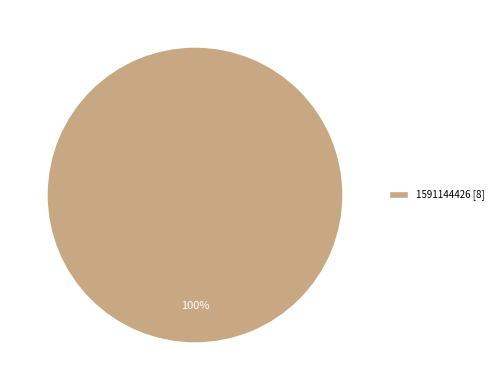

Is it true that 1591144426 [8] is 100% of the pie?

True